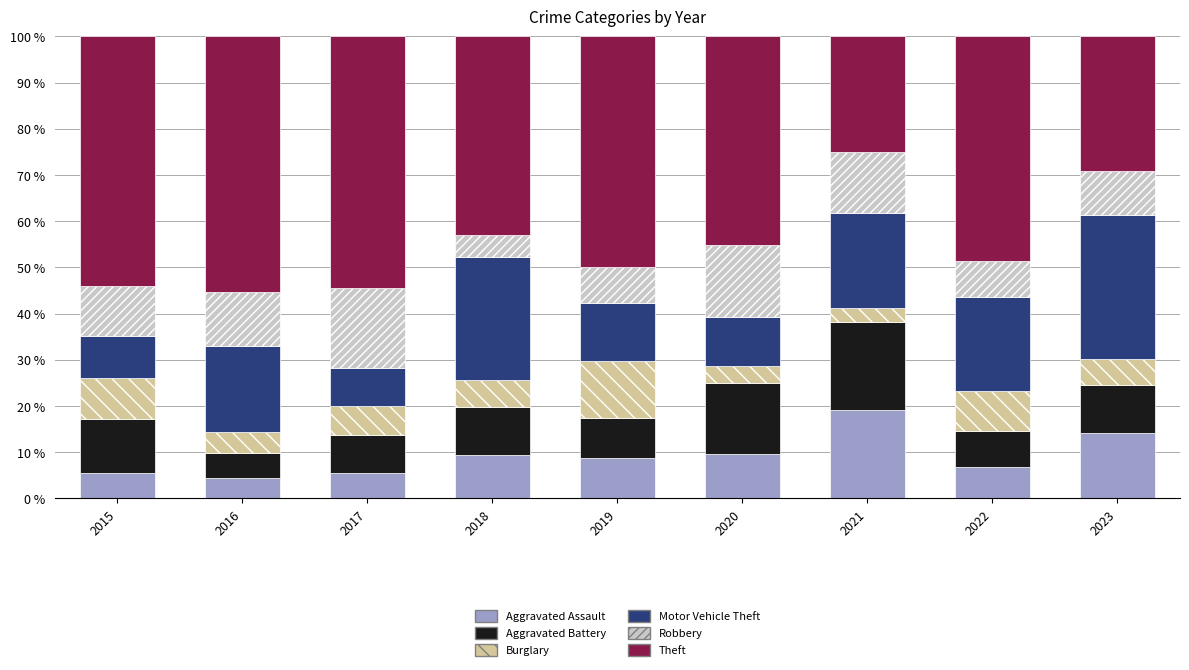

True or false: Aggravated Assault has a value of 25.0 at 2023.

False